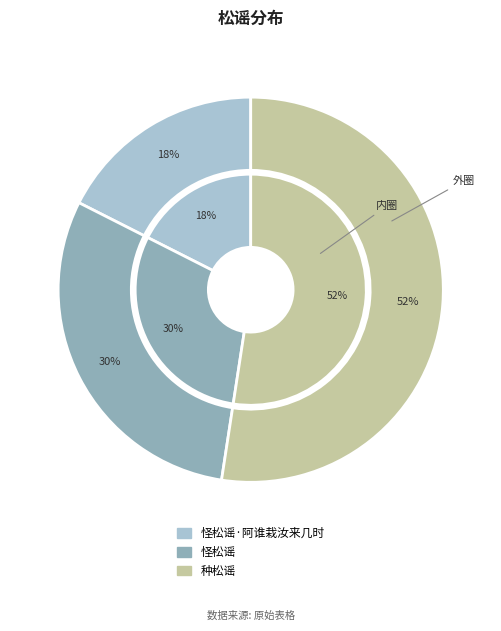

What percentage is the 怪松谣·阿谁栽汝来几时 slice, to the nearest percent?

18%